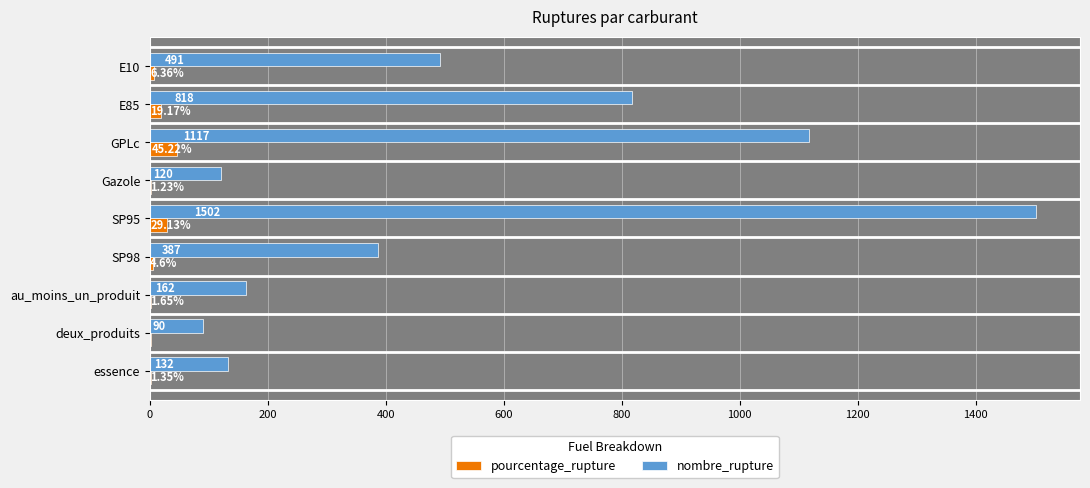

At which label does pourcentage_rupture reach its peak?

GPLc